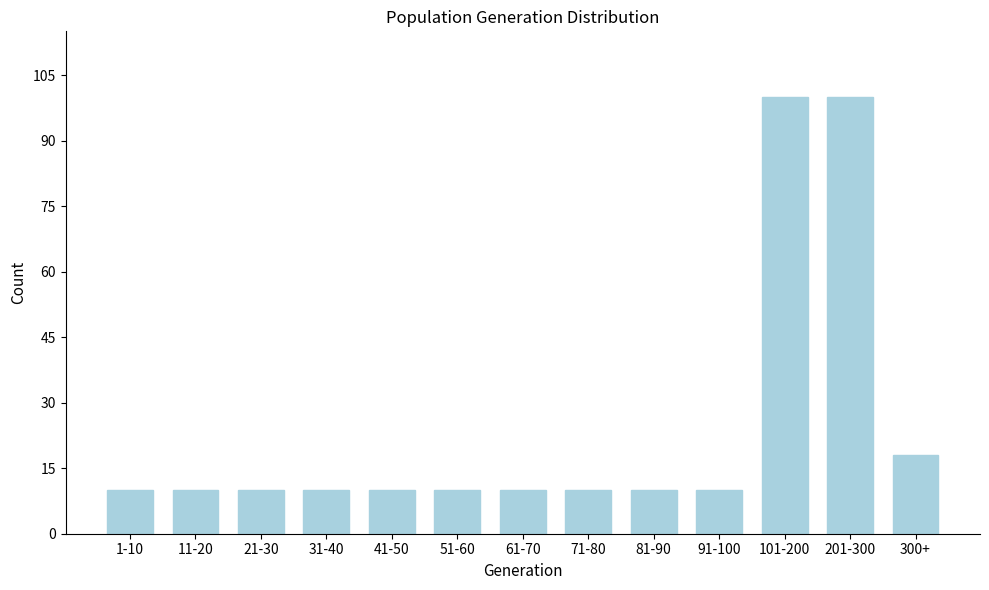

Reading left to right, transcribe all the data shown in this chart.

10	10	10	10	10	10	10	10	10	10	100	100	18